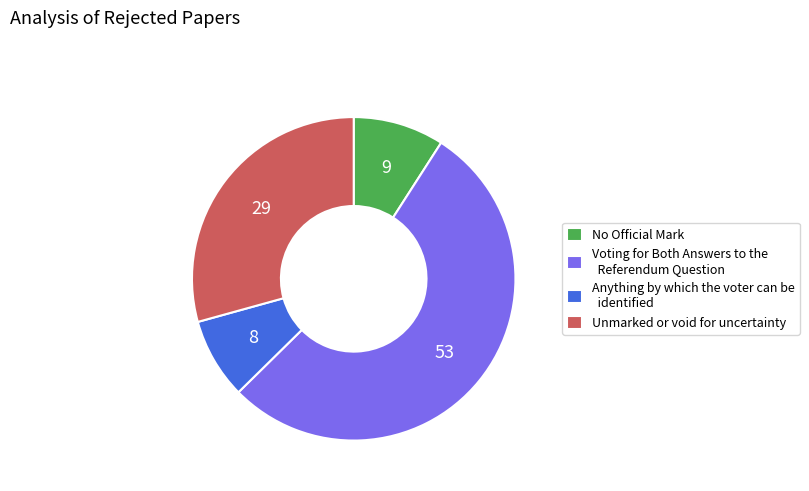

Is there a majority slice in this chart?

Yes